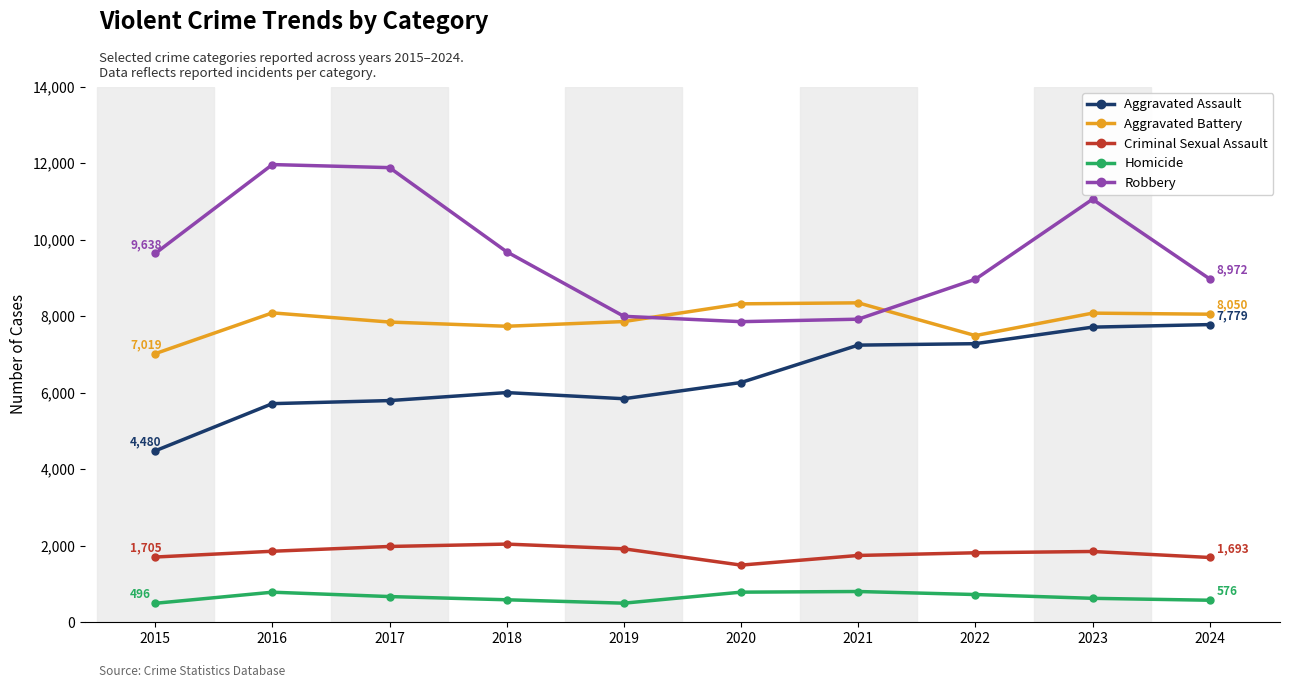

What are all the series names shown in the legend?

Aggravated Assault, Aggravated Battery, Criminal Sexual Assault, Homicide, Robbery